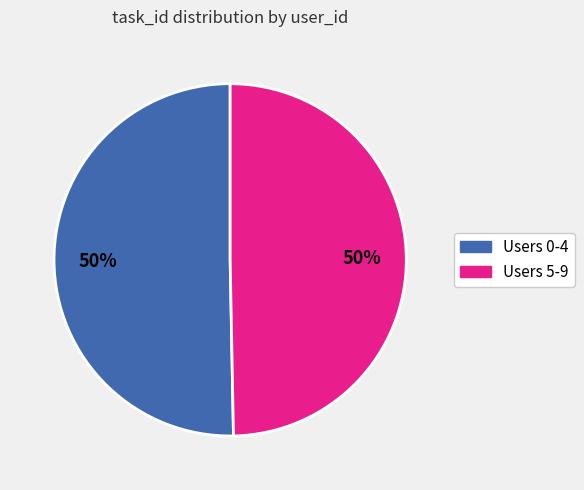

To the nearest percent, what is the average slice percentage?

50%